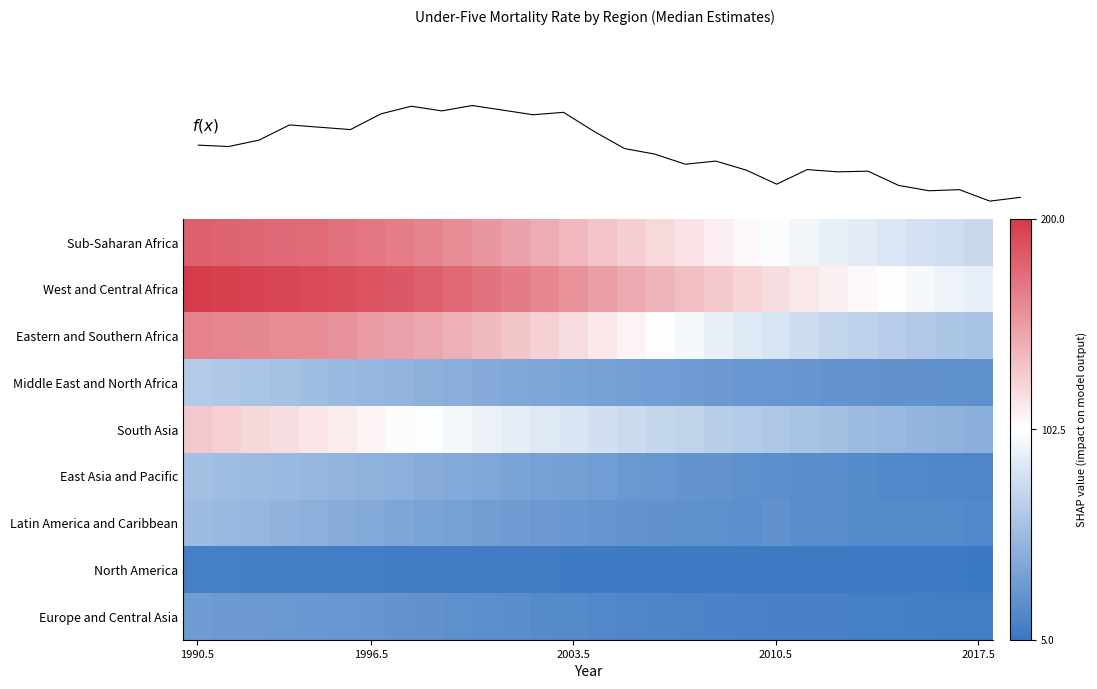

How many categories are shown in the chart?

28